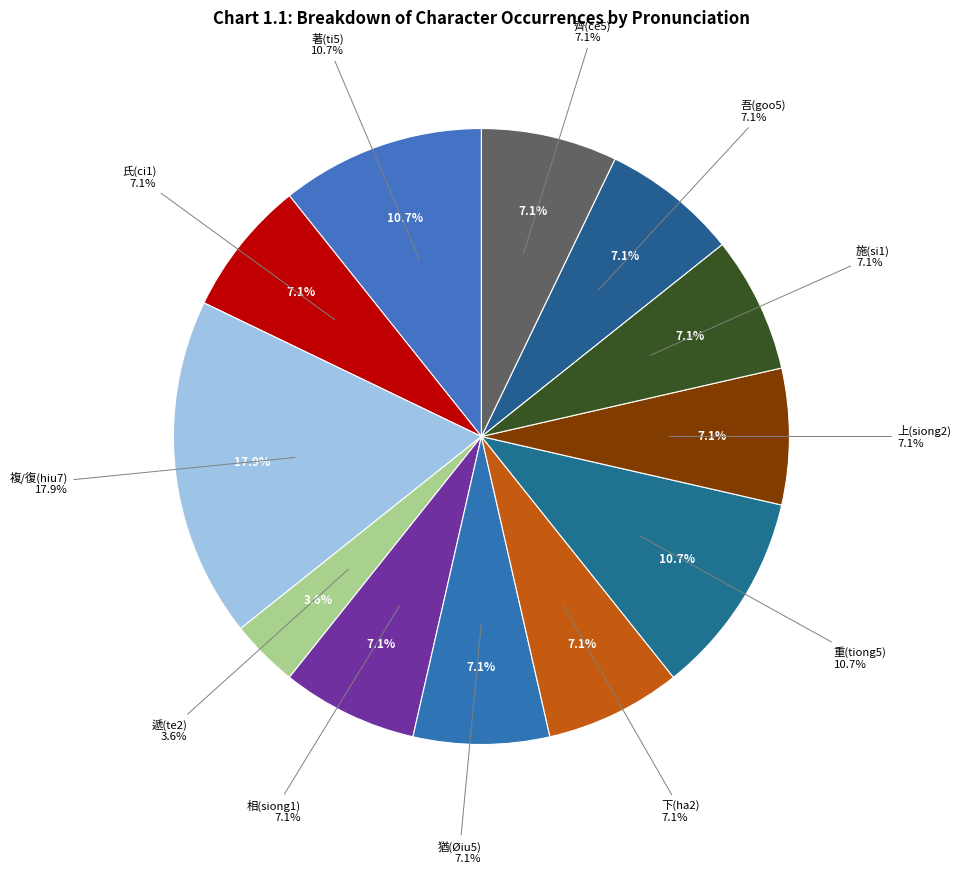

Do 吾(goo5) and 齊(ce5) together represent more than half of the pie?

No